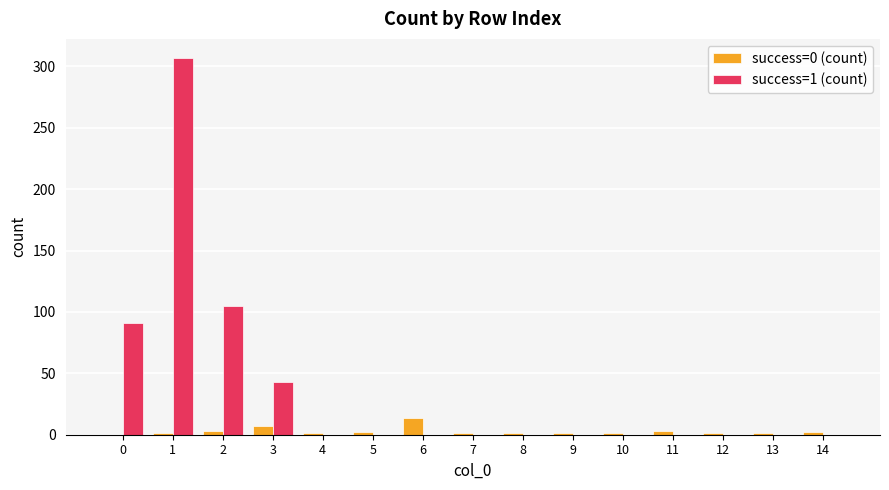

What are all the series names shown in the legend?

success=0 (count), success=1 (count)